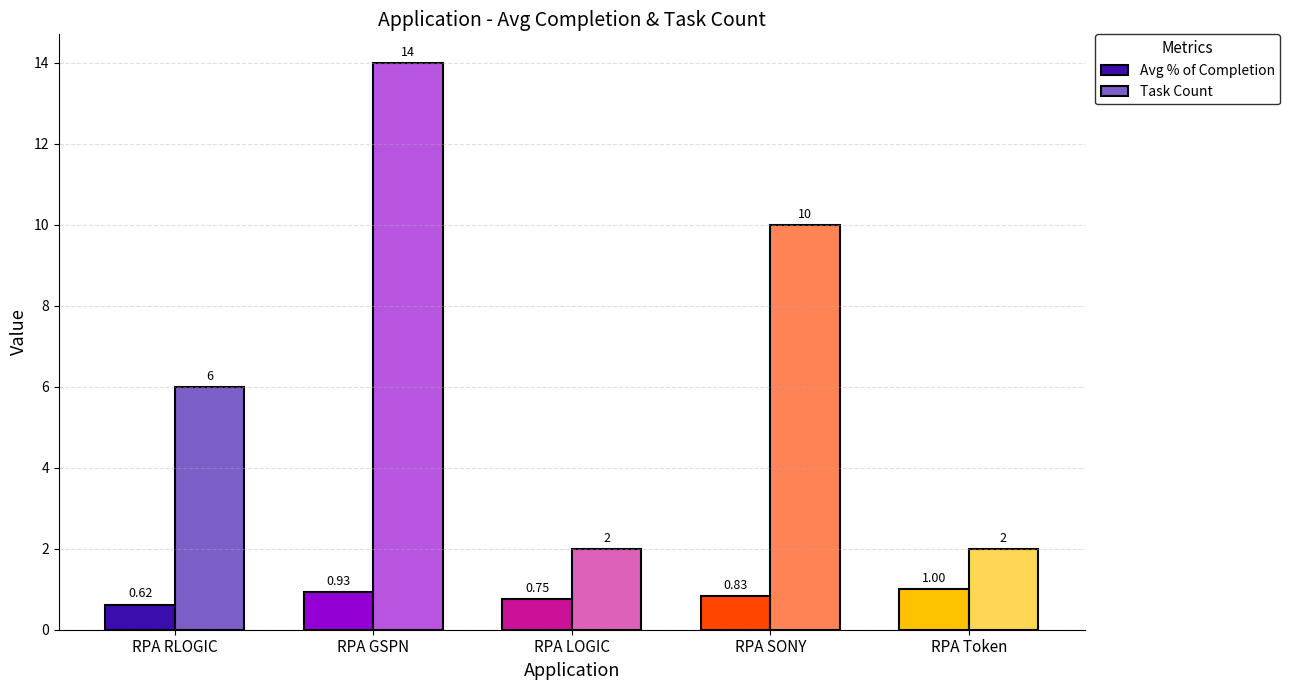

What is the spread (max minus min) of values at RPA SONY?

9.2